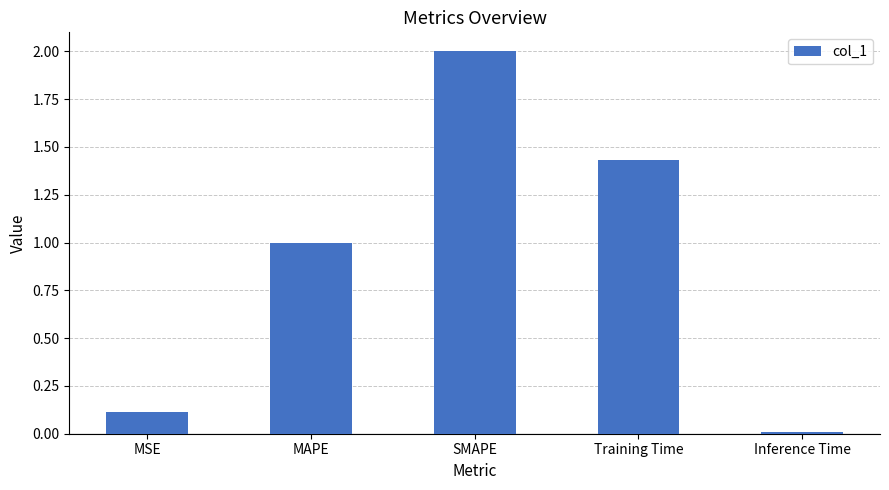

The chart shows a value of 0.0 at Inference Time. True or false?

True